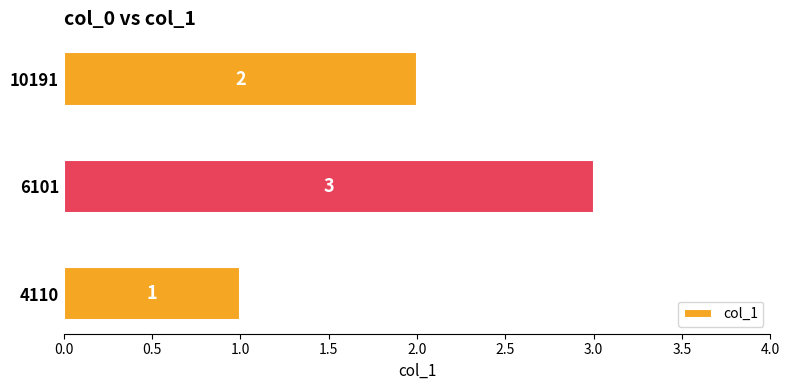

How many data points are less than 2?

1